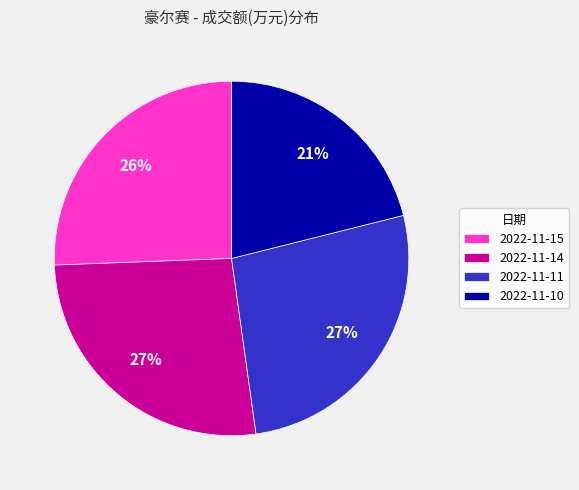

The 2022-11-10 slice represents 21% of the pie. True or false?

True